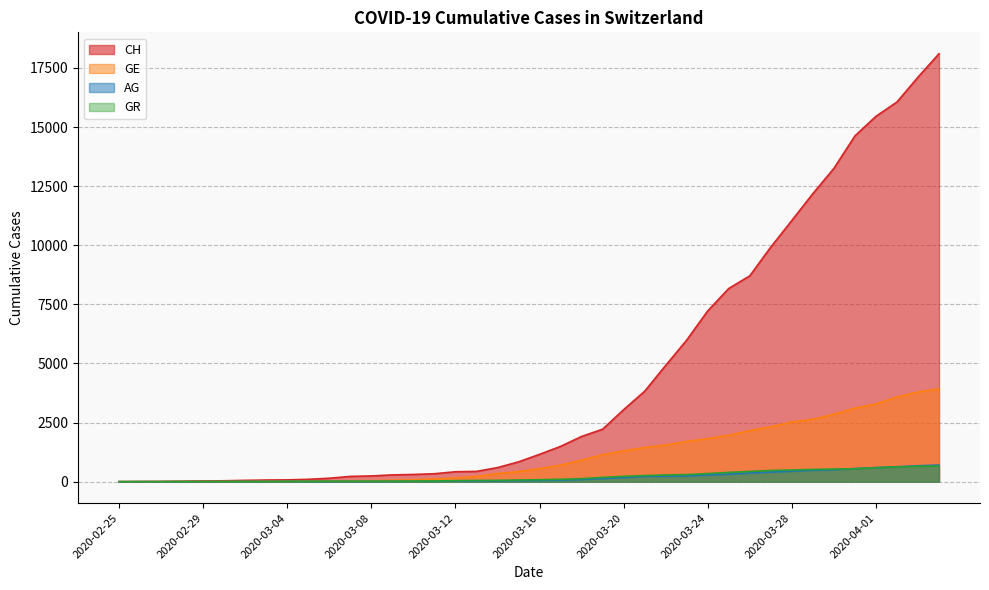

What position from the right is 2020-03-06?

30